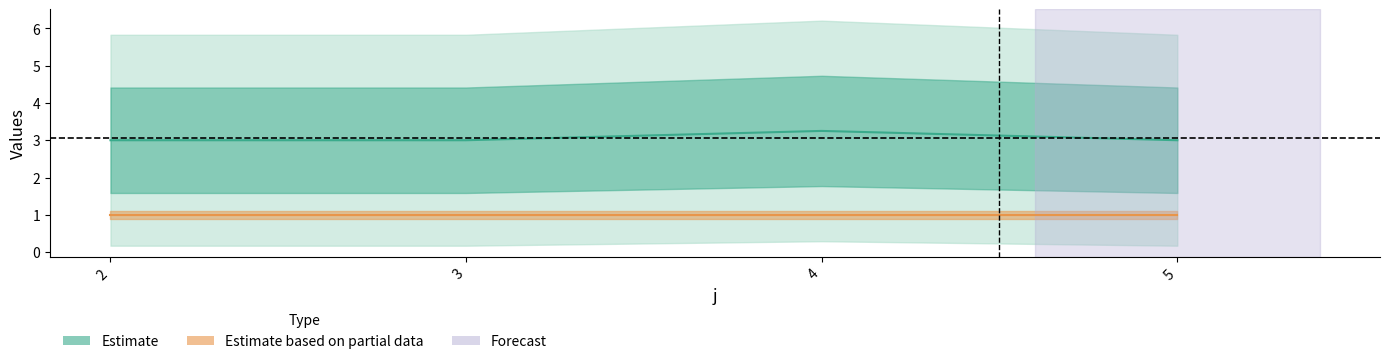

What is the label of the 19th point from the right?

2